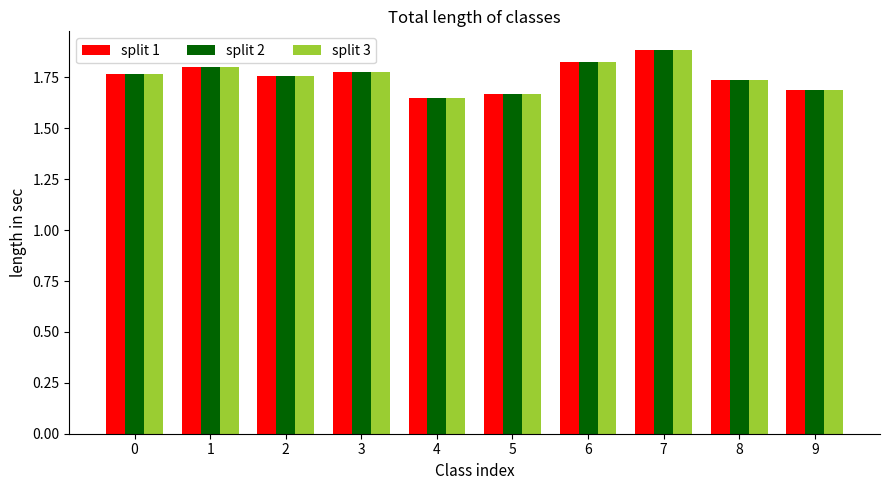

Are the bars horizontal?

No